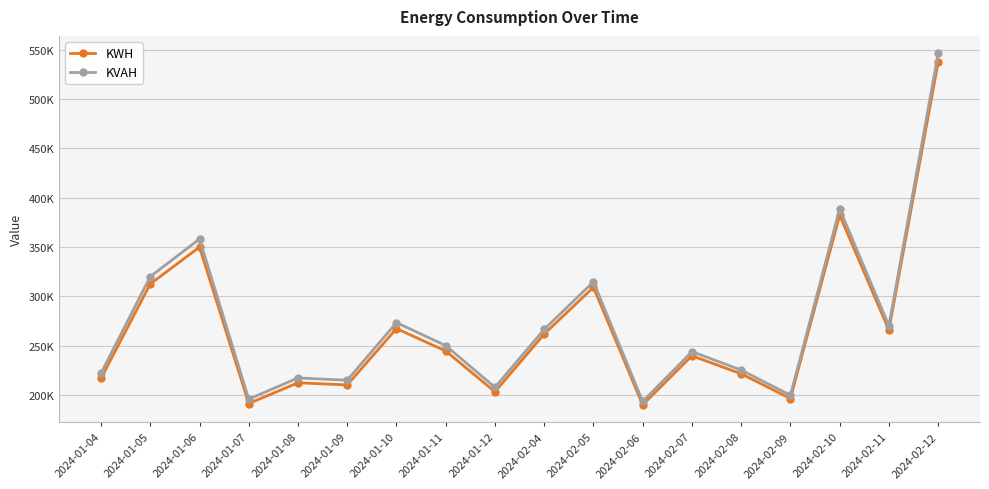

Is this an area chart (filled region under the line)?

No